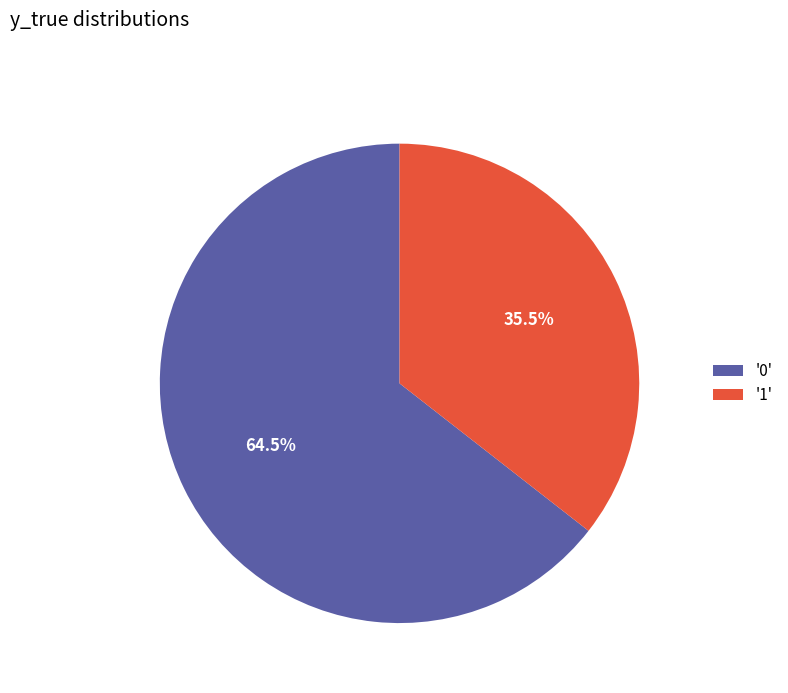

What percentage is NOT represented by '0'?

35.5%